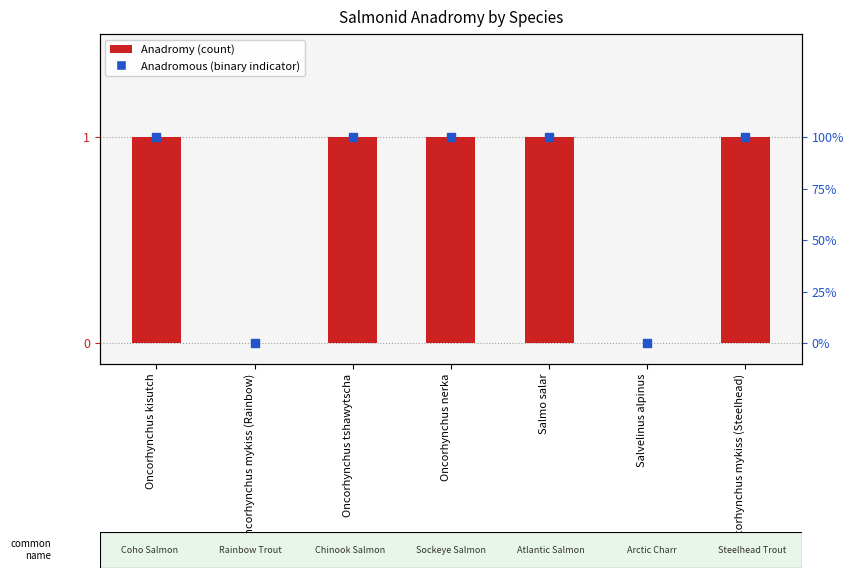

Rank the categories by value from highest to lowest.

Oncorhynchus kisutch, Oncorhynchus tshawytscha, Oncorhynchus nerka, Salmo salar, Oncorhynchus mykiss (Steelhead), Oncorhynchus mykiss (Rainbow), Salvelinus alpinus